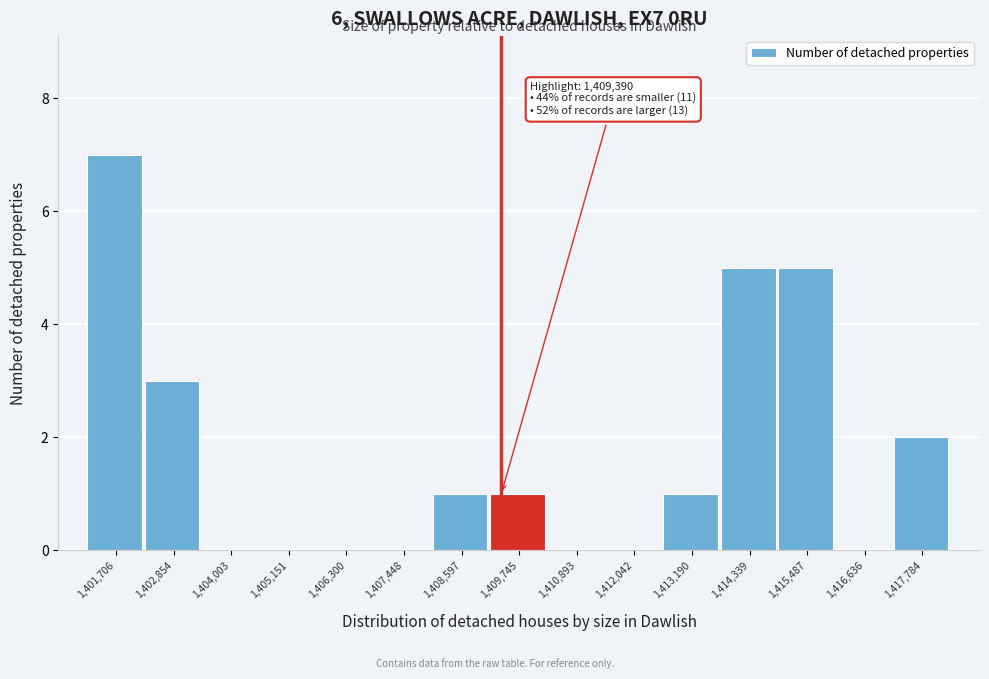

Which range on the x-axis has the tallest bar?

1401200 to 1402200